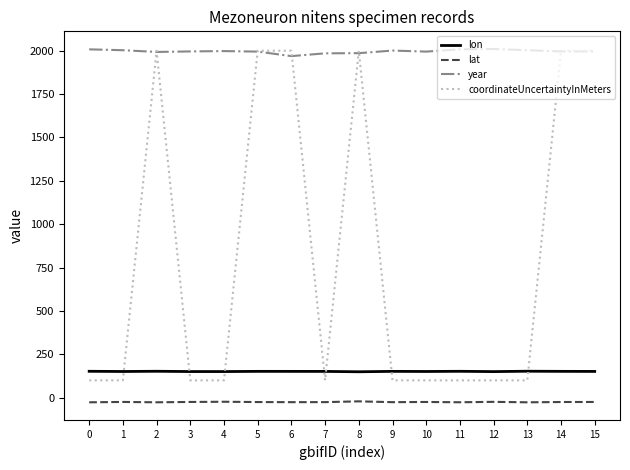

The value of coordinateUncertaintyInMeters at 1 is 100.0. True or false?

True